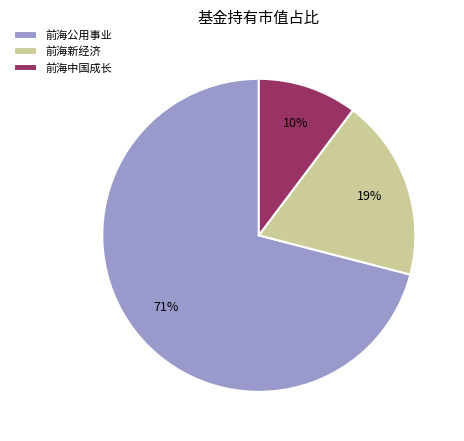

Rank the categories by value from highest to lowest.

前海公用事业, 前海新经济, 前海中国成长